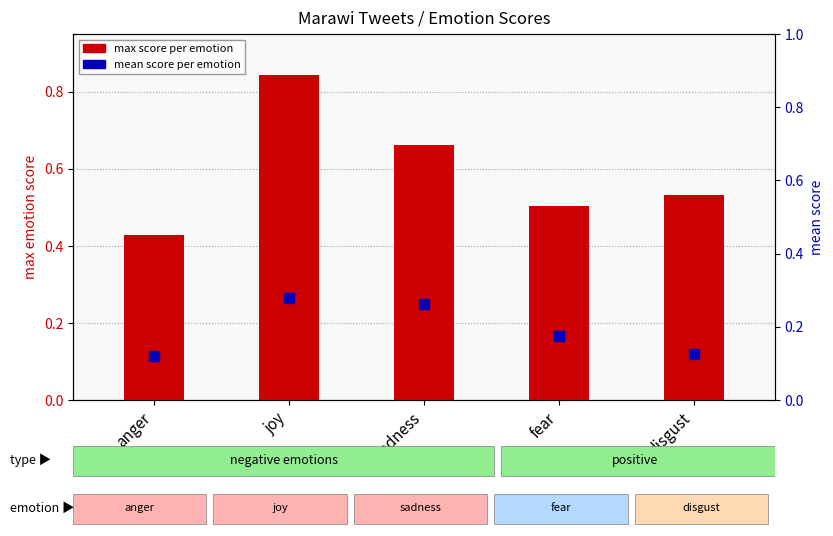

What are all the series names shown in the legend?

max score, mean score